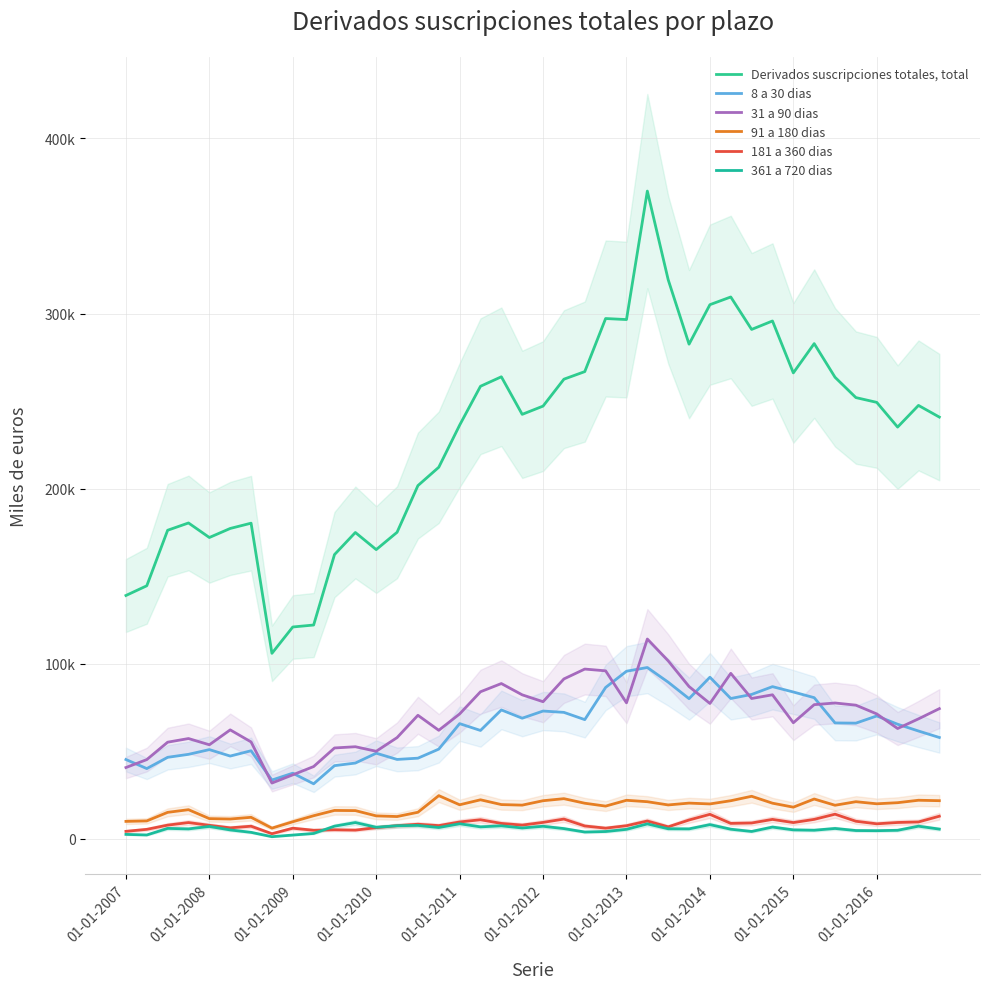

Reading left to right, list all the values displayed in this chart.

Derivados suscripciones totales, total: 138941	144497	176206	180372	172065	177232	180245	105901	120954	122075	162315	174934	165160	175050	201714	212203	236247	258454	263870	242412	247126	262496	266829	297151	296558	369951	319303	282497	305063	309458	290920	295751	266098	282821	263586	251985	249258	235138	247518	240857
8 a 30 dias: 45249	40070	46501	48208	50907	47223	50254	33526	37444	31371	41742	43230	48845	45295	46014	51185	65744	61846	73581	68838	72935	72179	68034	86415	95672	97812	89423	80004	92262	80105	82418	86879	83814	80575	66141	66025	70133	65399	61532	57831
31 a 90 dias: 40667	45206	55143	57229	53669	62178	55293	31801	36510	41230	51847	52548	49957	57766	70515	61936	71284	83955	88642	82193	78269	91280	96915	95903	77625	114078	101595	86934	77274	94467	80104	82220	66246	76587	77534	76295	71293	62954	68467	74303
91 a 180 dias: 9908	10174	15069	16588	11482	11255	12233	6057	9702	13139	16166	16067	13050	12671	15119	24618	19395	22239	19512	19192	21710	22879	20276	18633	21963	21147	19299	20351	19875	21711	24245	20300	18031	22686	19120	21151	19957	20587	21981	21733
181 a 360 dias: 4225	5359	7766	9233	7655	6213	7155	2874	6011	4838	5113	4929	6321	7455	8281	7487	9573	10842	8741	7789	9325	11237	7283	6048	7428	10123	6794	10698	13936	8758	8987	11039	9226	11056	14024	9981	8519	9279	9572	12867
361 a 720 dias: 2479	2143	5905	5612	7018	5021	3645	1162	2102	3009	7172	9239	6549	7412	7609	6409	8559	6779	7374	6147	7117	5783	3833	4118	5366	8466	5685	5630	8057	5435	4158	6665	5060	4861	5868	4680	4602	4821	7163	5502